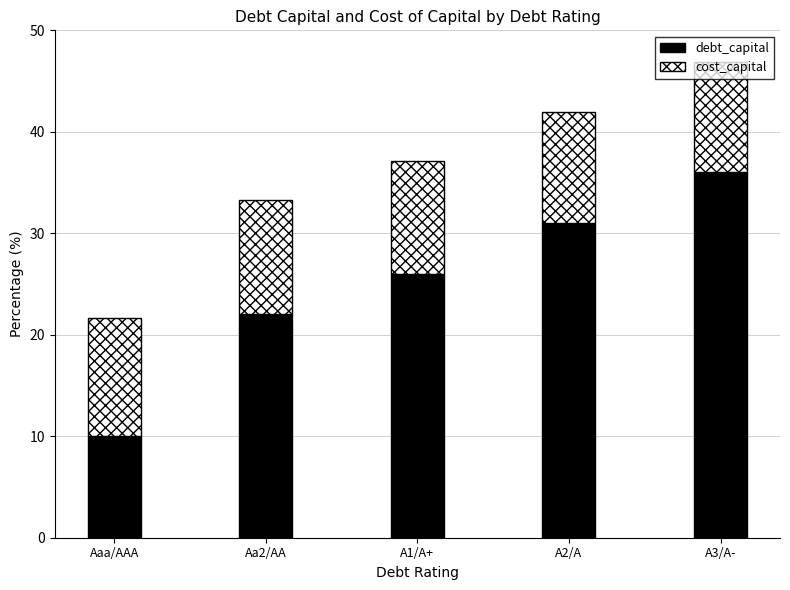

How many data points does each series have?

5